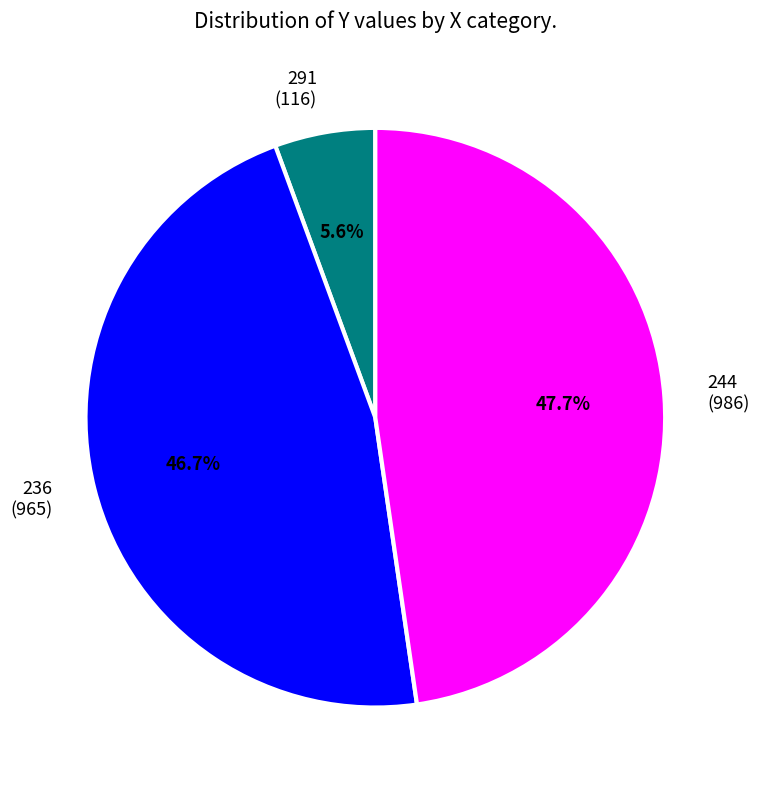

Which category has the biggest portion of the pie?

244 (986)